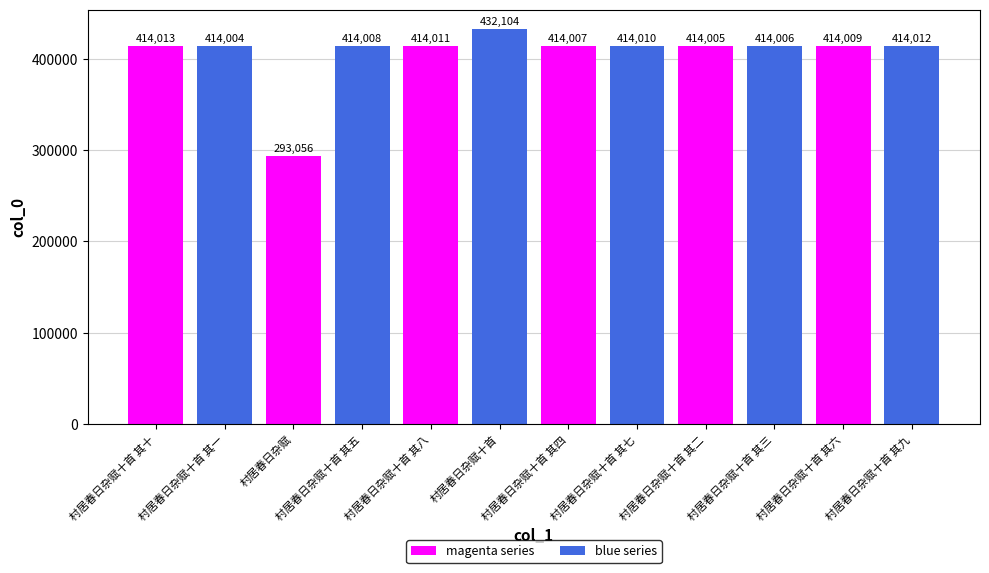

Are the bars grouped side by side (vs. stacked)?

No